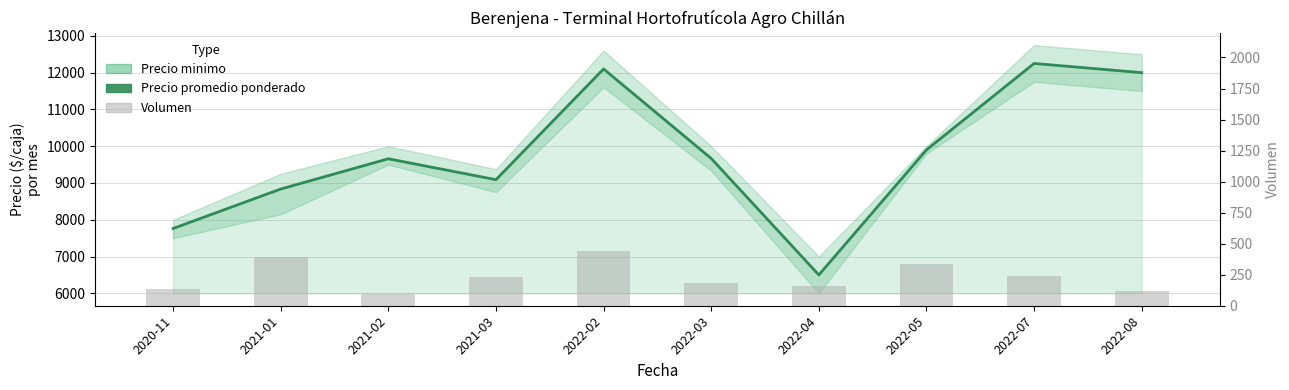

How many values in the Volumen series are below 228?

5